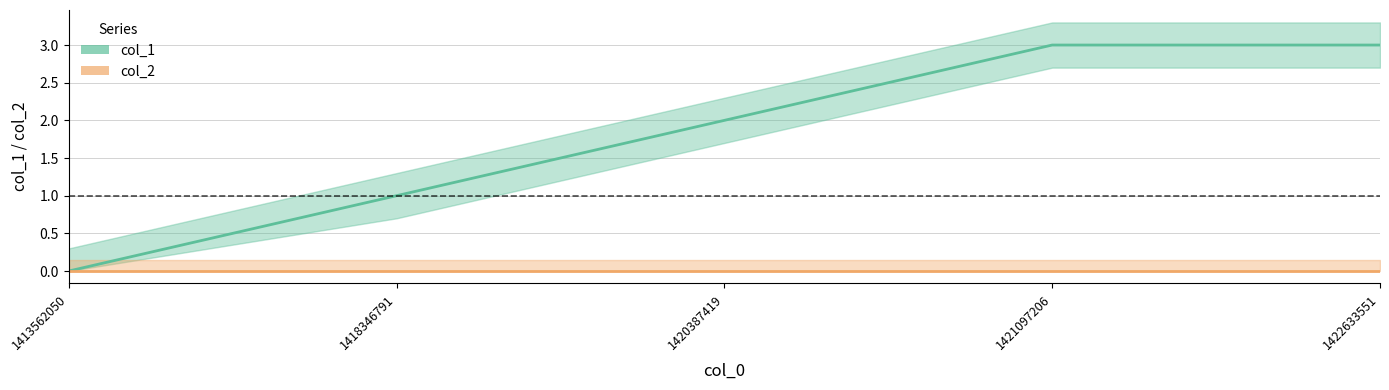

Rank the categories by value from highest to lowest.

1421097206, 1422633551, 1420387419, 1418346791, 1413562050